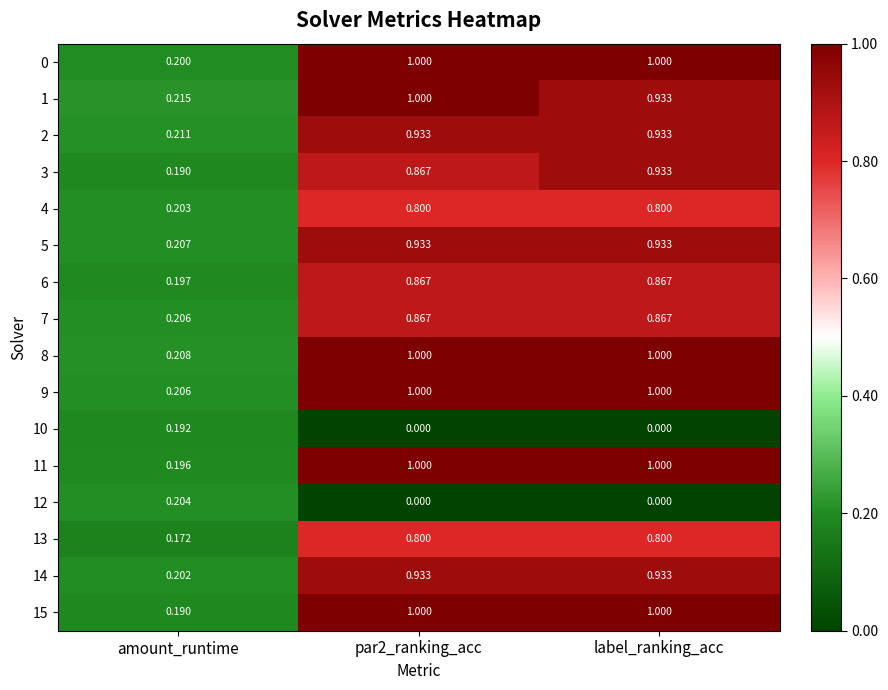

Between par2_ranking_acc and label_ranking_acc, which series saw the biggest shift?

1